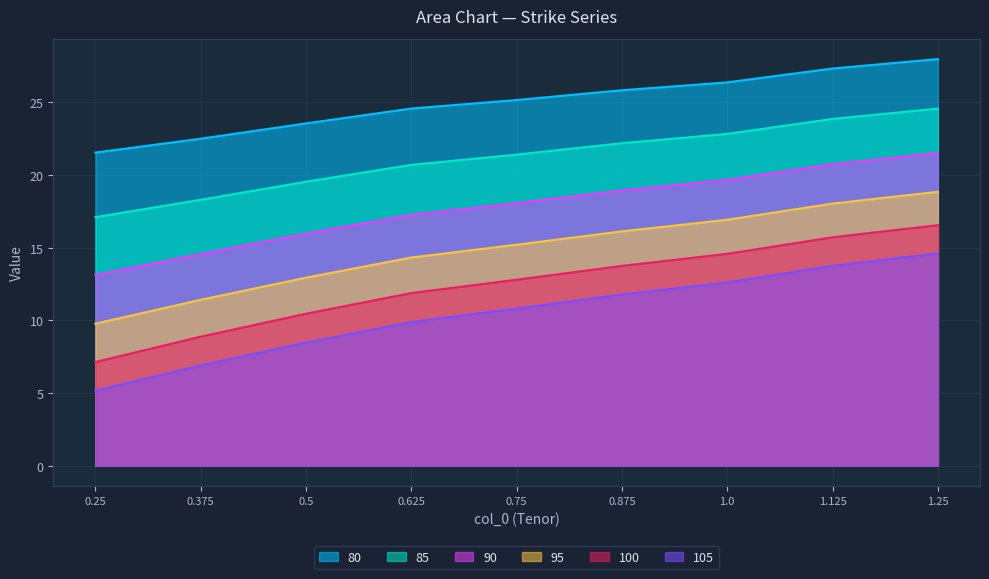

True or false: 105 and 100 cross at least once.

False